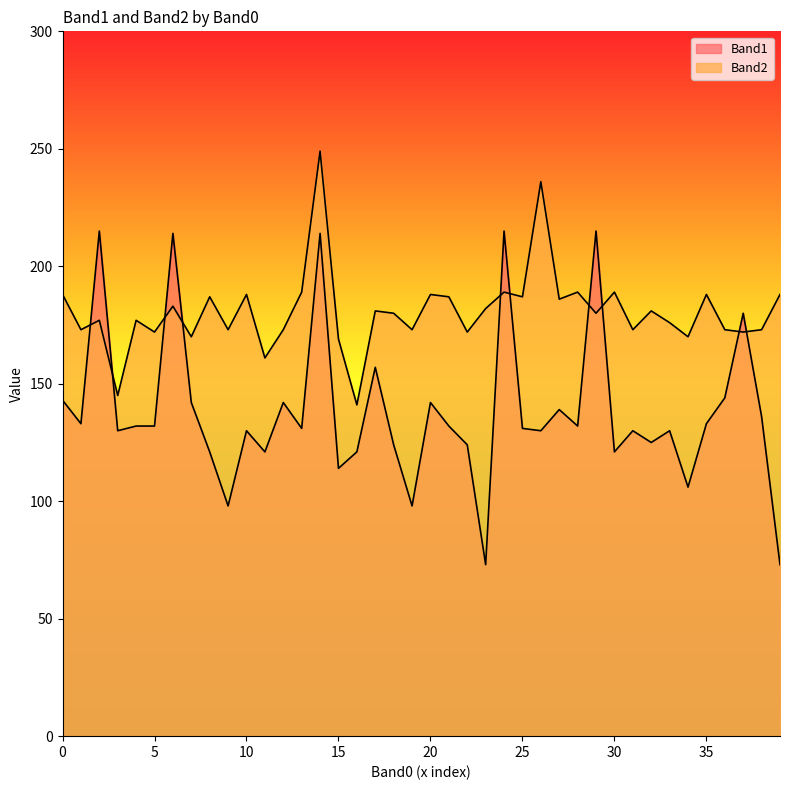

How many times do Band2 and Band1 cross each other?

10